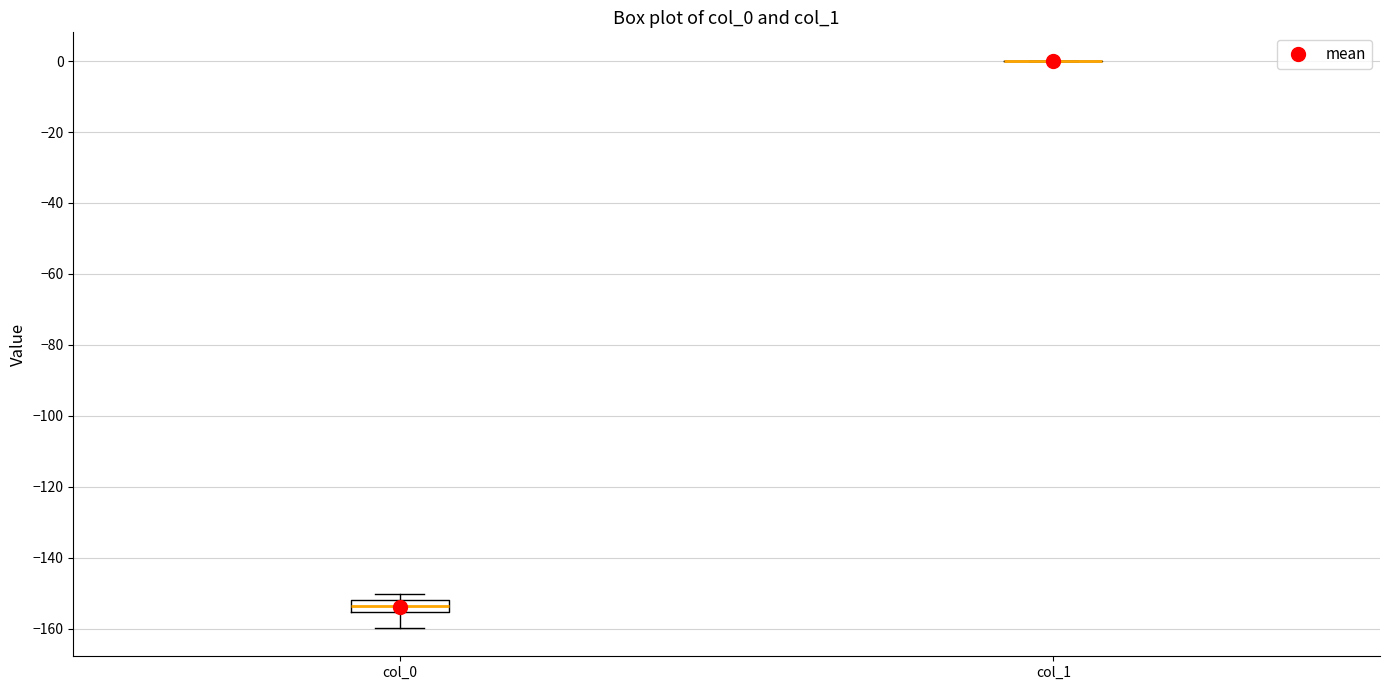

Comparing the boxes themselves (not the whiskers), which one is the tallest?

col_0